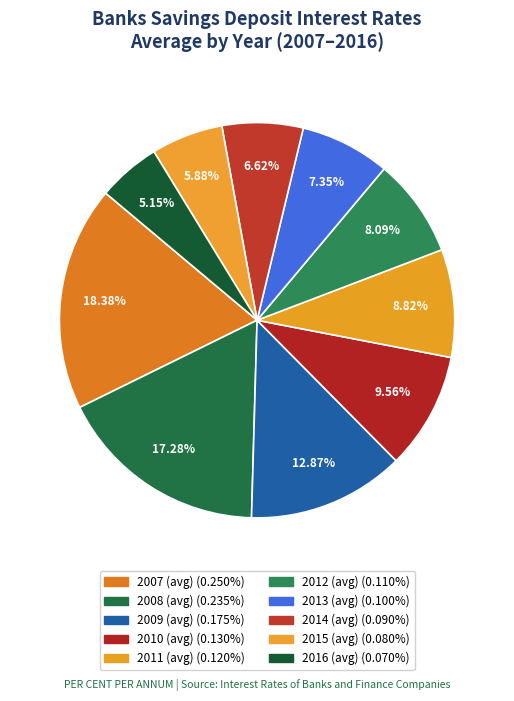

To the nearest percent, what is the difference between the largest and smallest slice percentages?

13%